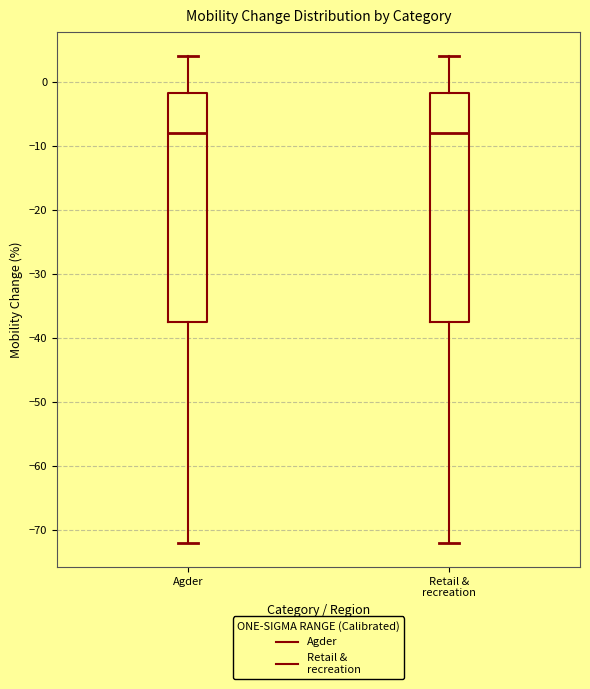

Where is the upper edge of the box for Retail & recreation on the y-axis? The values are not printed on the chart, so give them approximately, as read against the axis.

-2